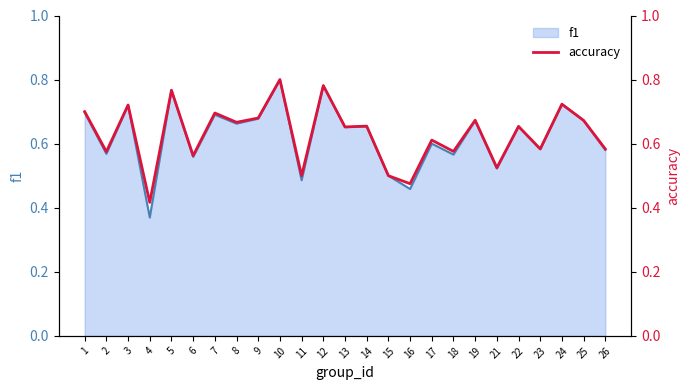

At which label is f1 closest to 0?

4